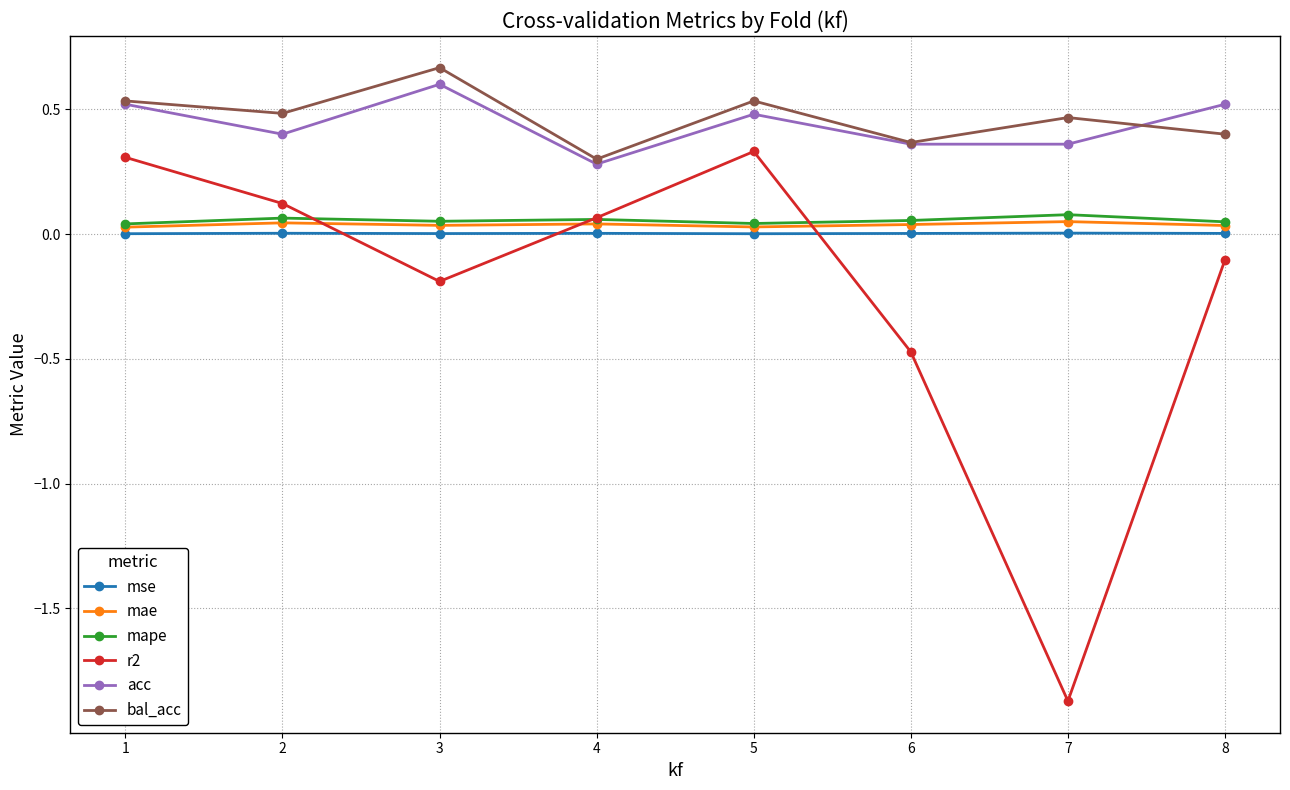

Which label corresponds to the largest value in the chart?

3